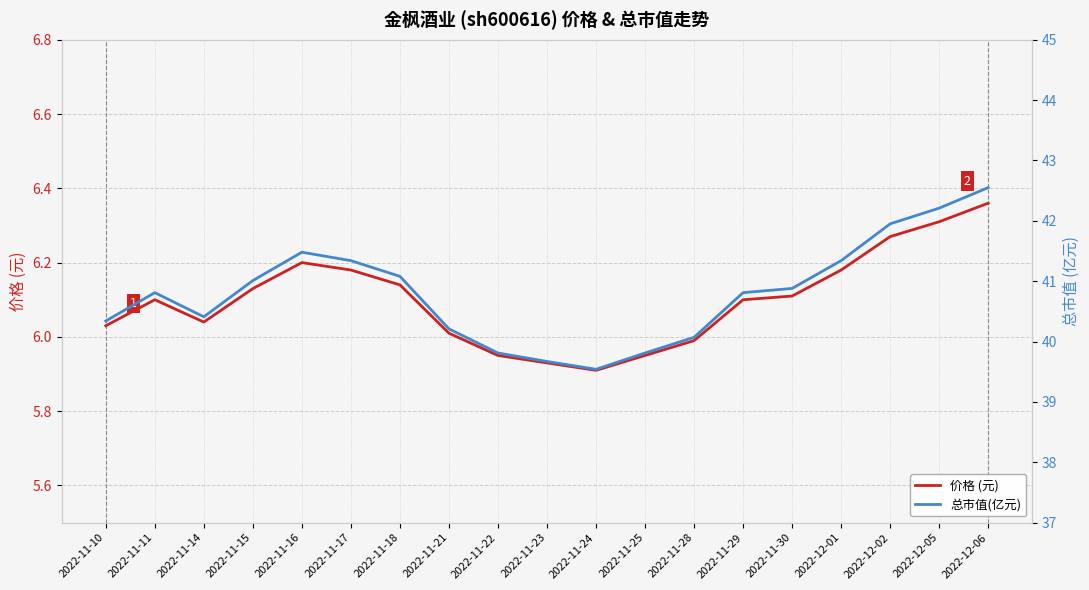

True or false: 总市值(亿元) and 价格 (元) cross at least once.

False